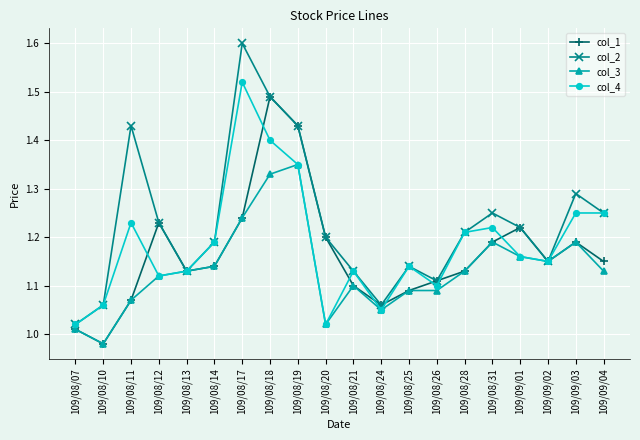

At which category is the sum across all series the highest?

109/08/18